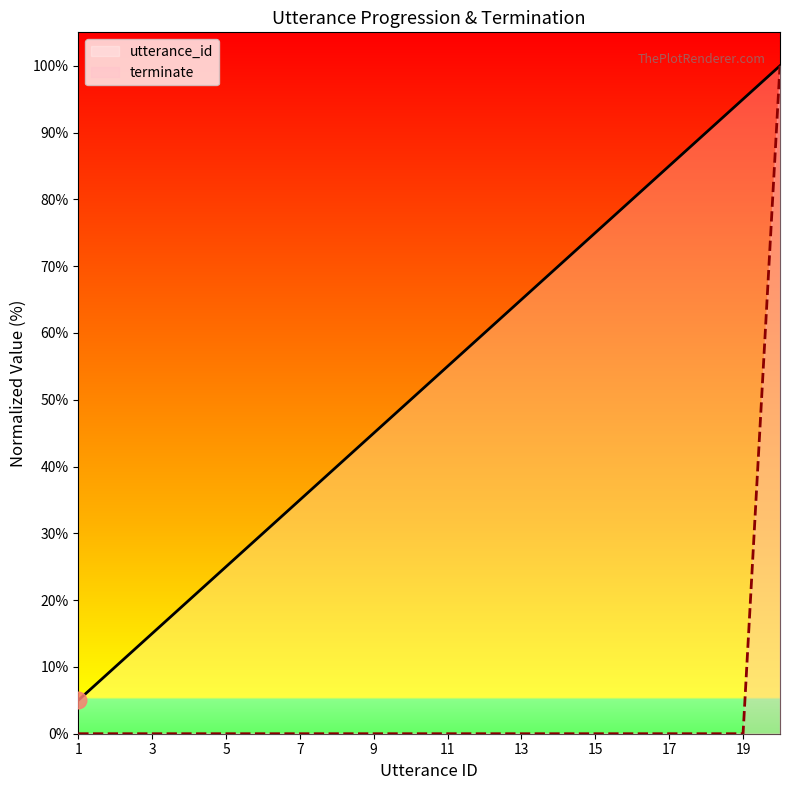

How many categories are shown in the chart?

20